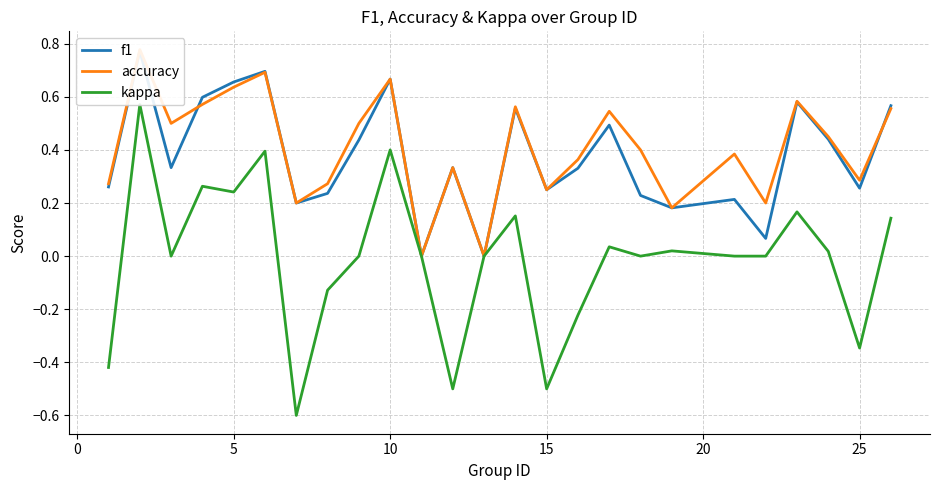

How many values in f1 are above zero?

23